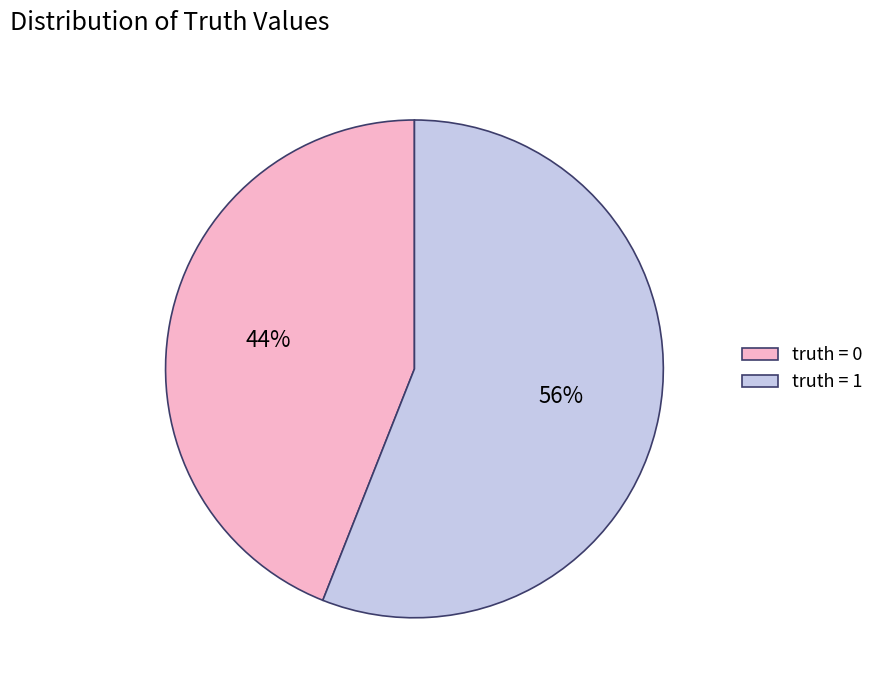

Rank the categories by value from lowest to highest.

truth = 0, truth = 1